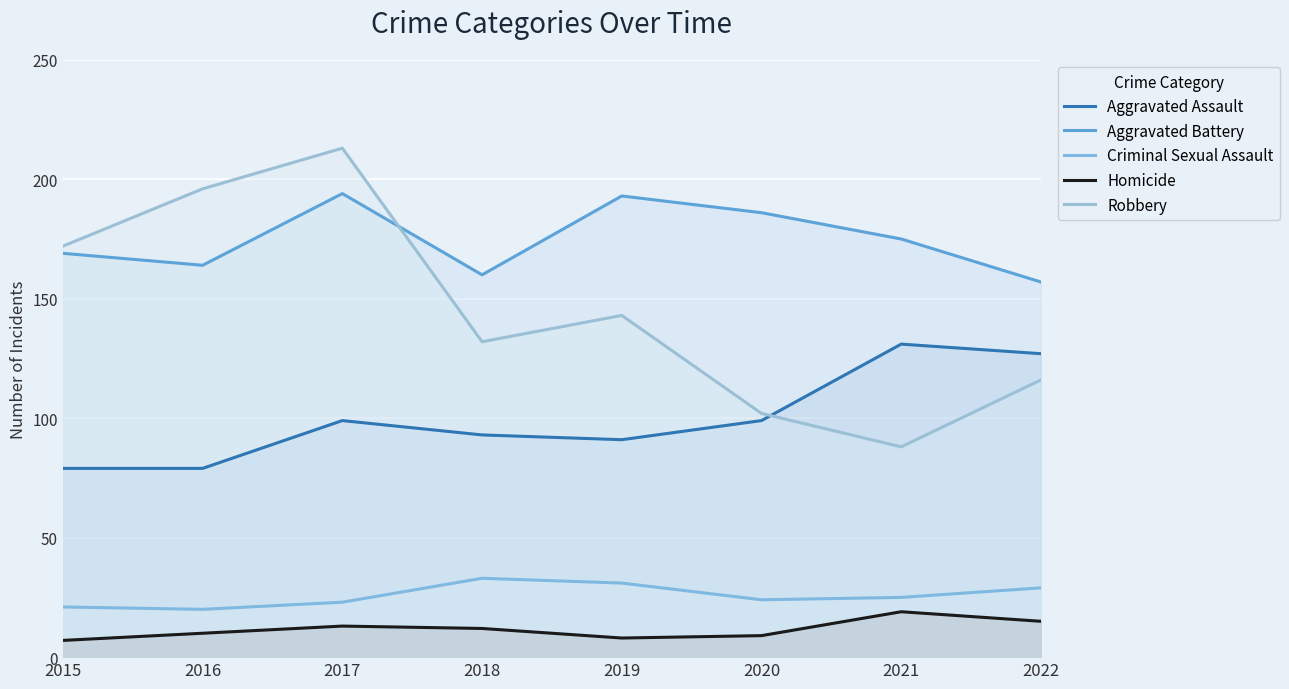

How many intersections are there between Aggravated Assault and Robbery?

1